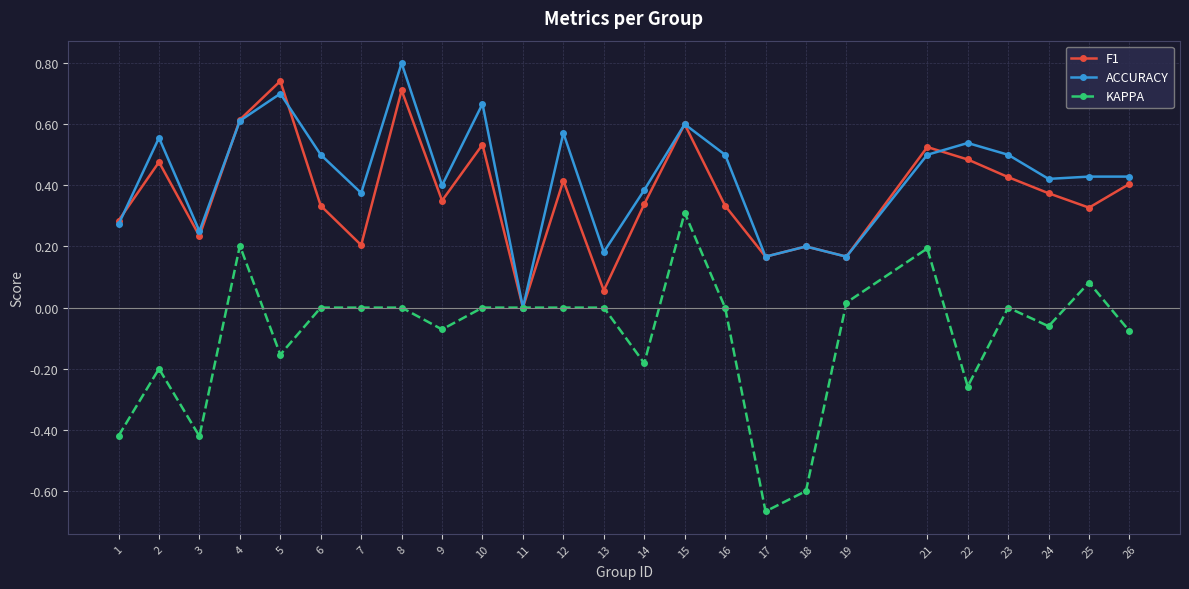

The value of ACCURACY at 25 is 0.4. True or false?

True